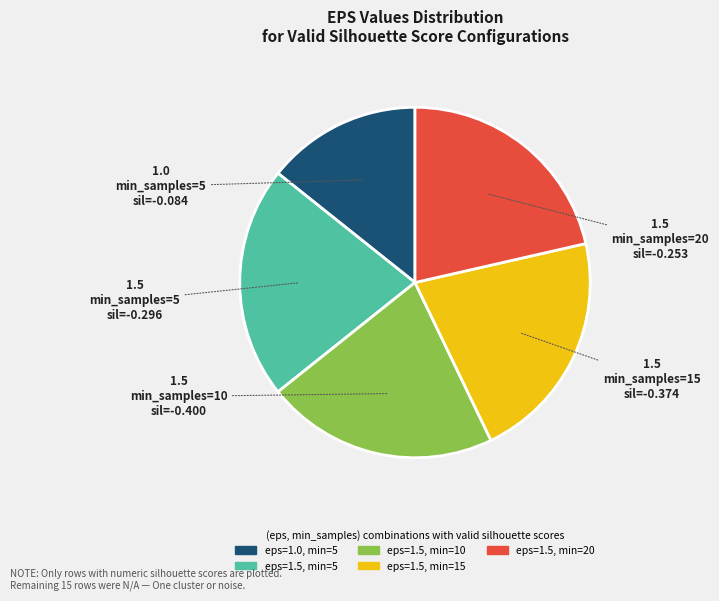

Does any single category account for the majority?

No